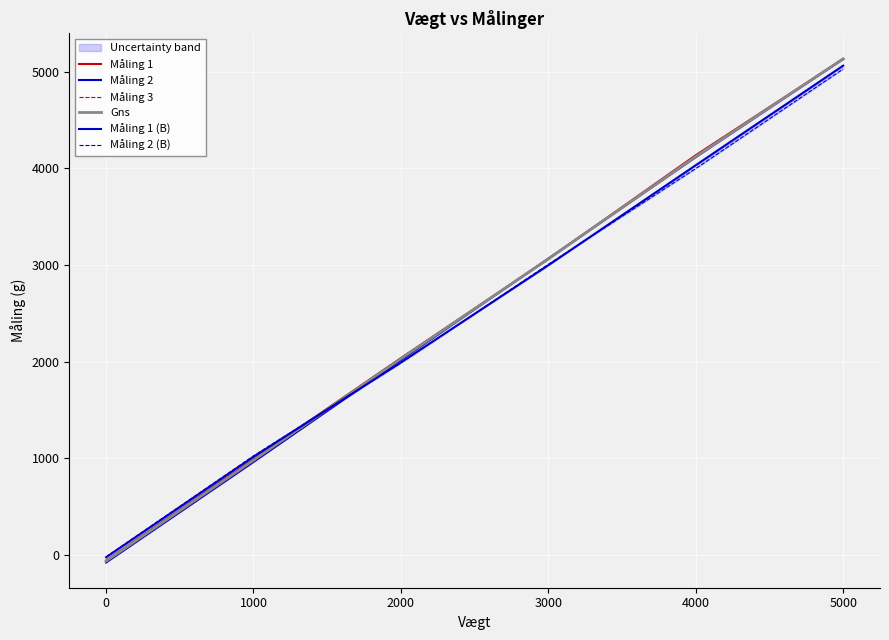

Between 4000 and 5000, which is larger?

5000